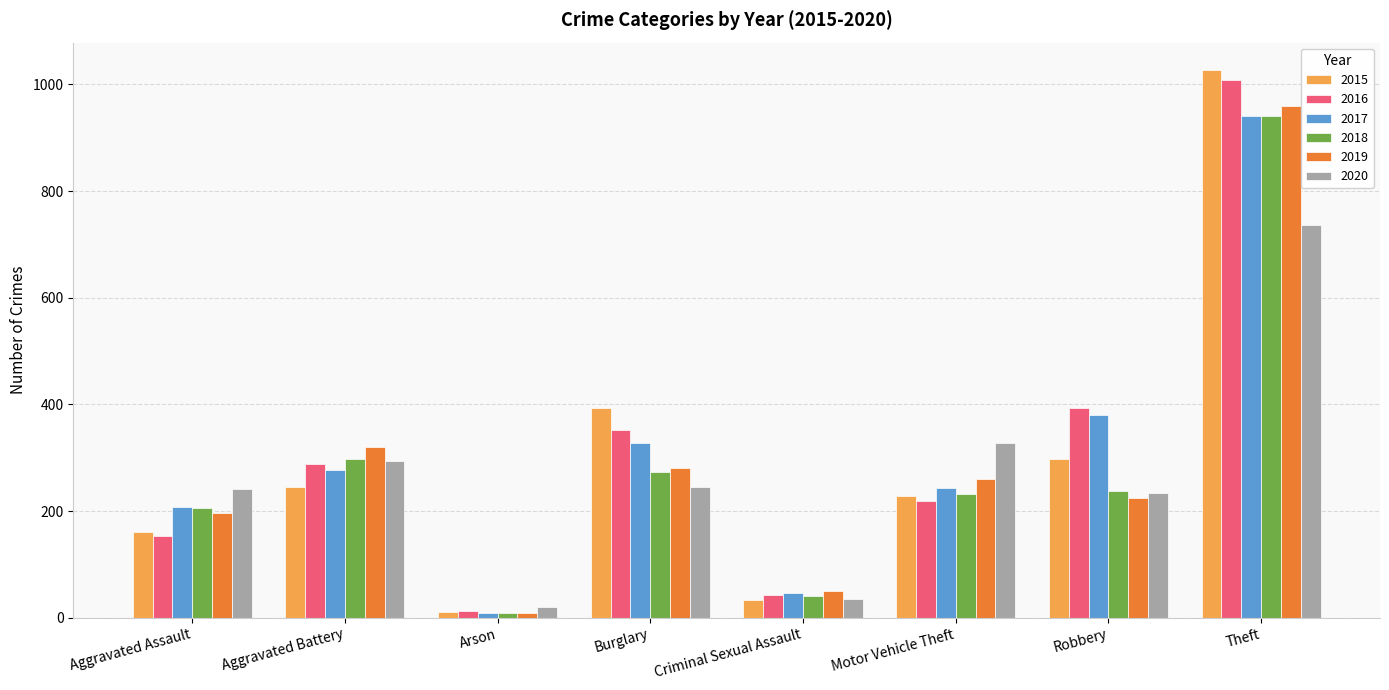

What is the difference between the maximum and second lowest values in the 2019 series?

908